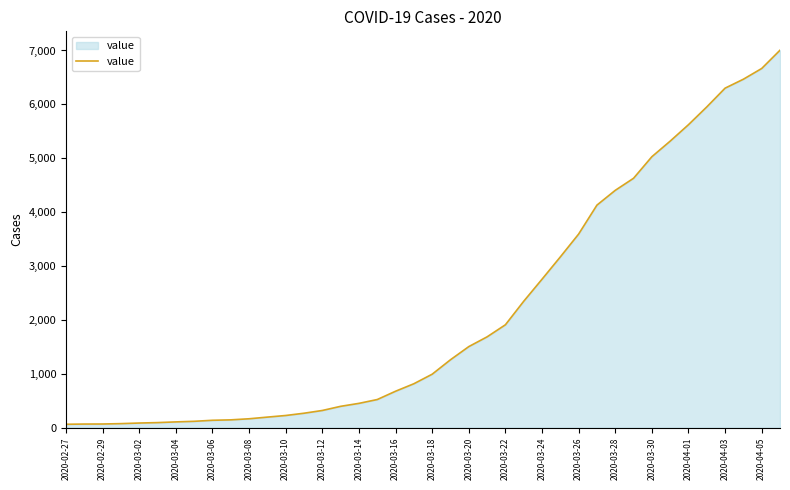

What is the difference between the maximum and minimum values?

6940